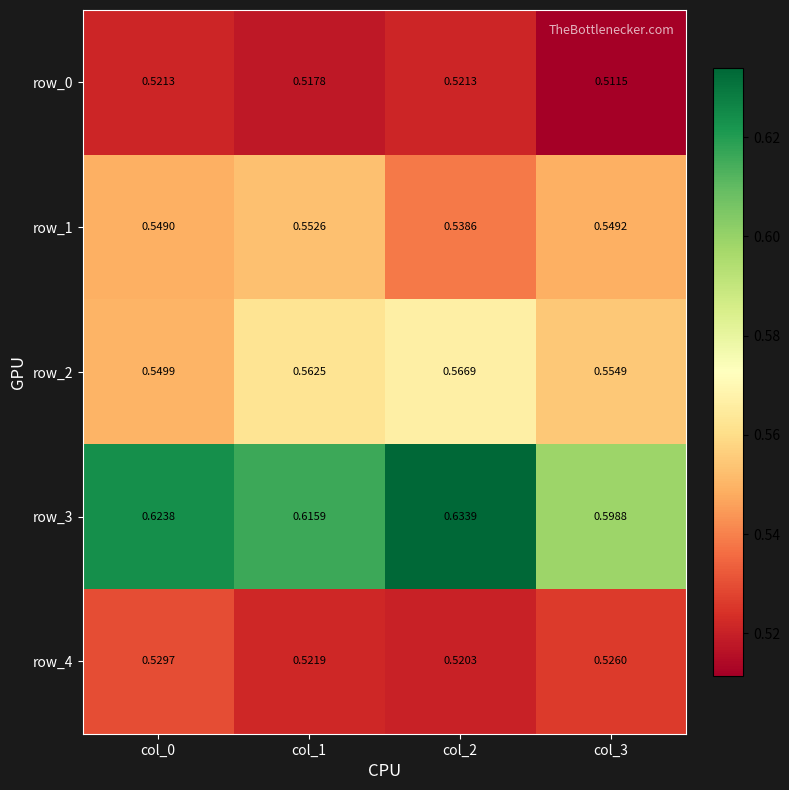

Which category has the highest value in the row_3 series?

col_2